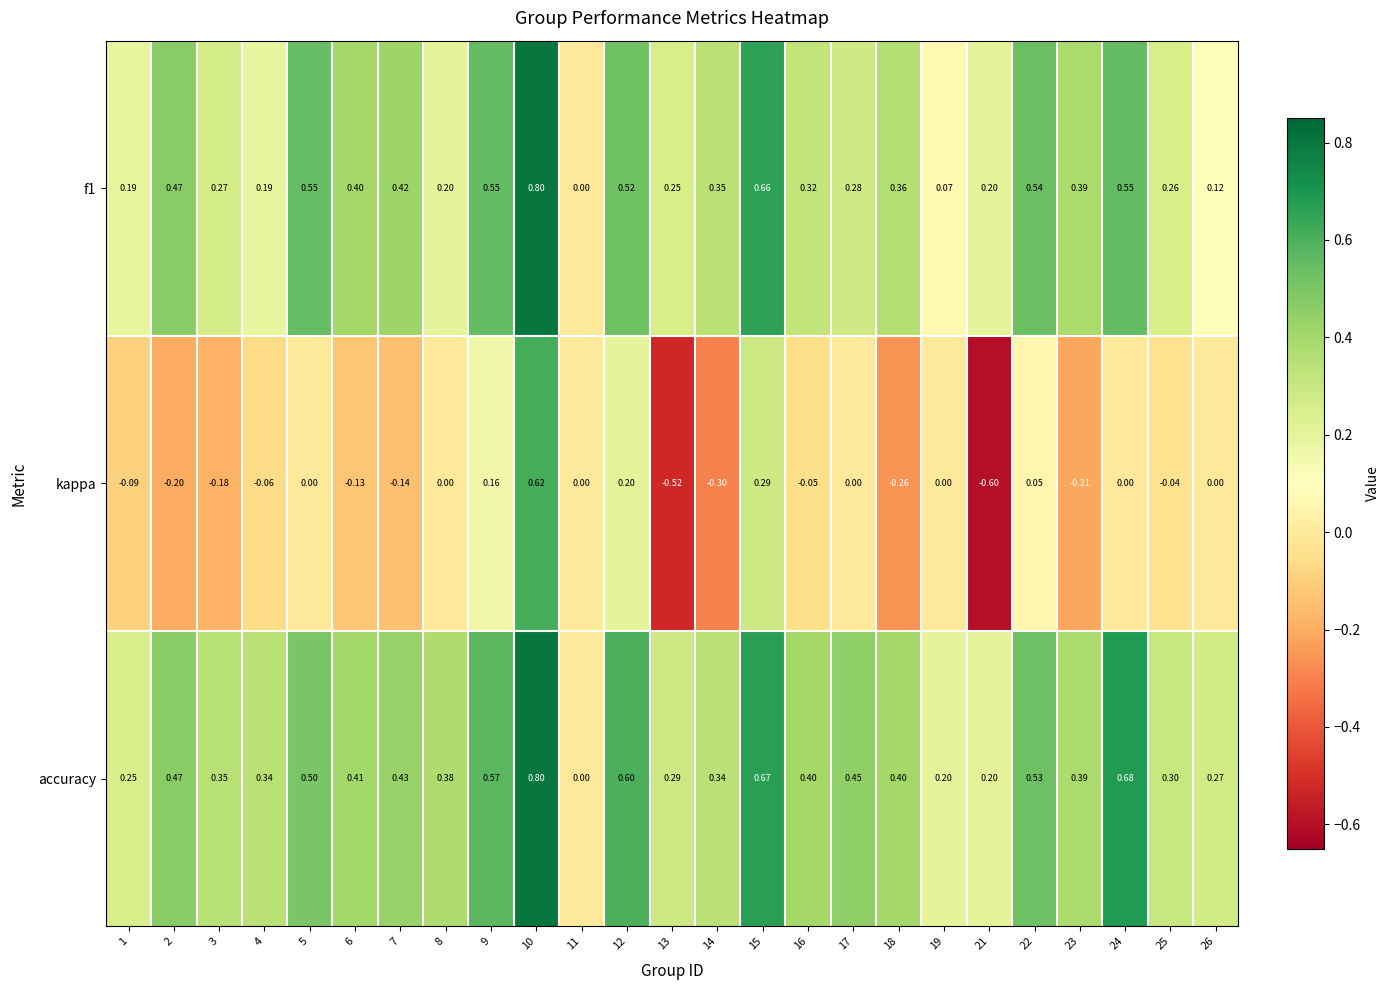

Which series has the widest spread of values?

kappa